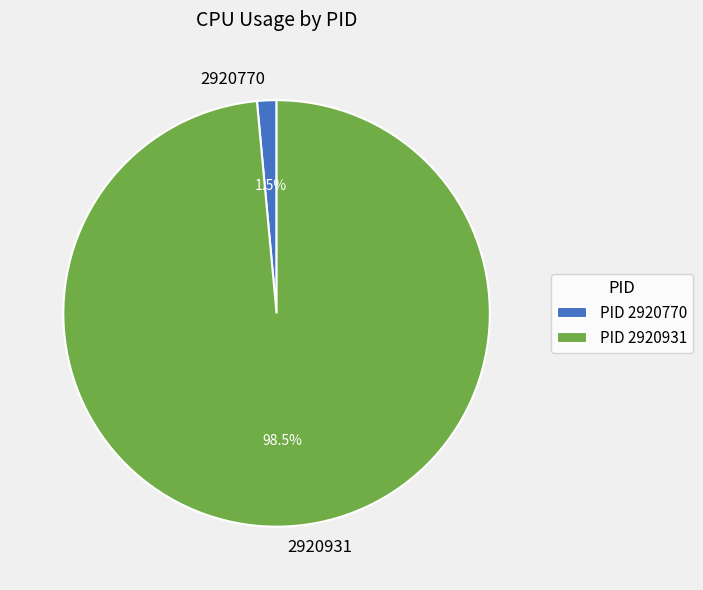

Does any single category account for the majority?

Yes